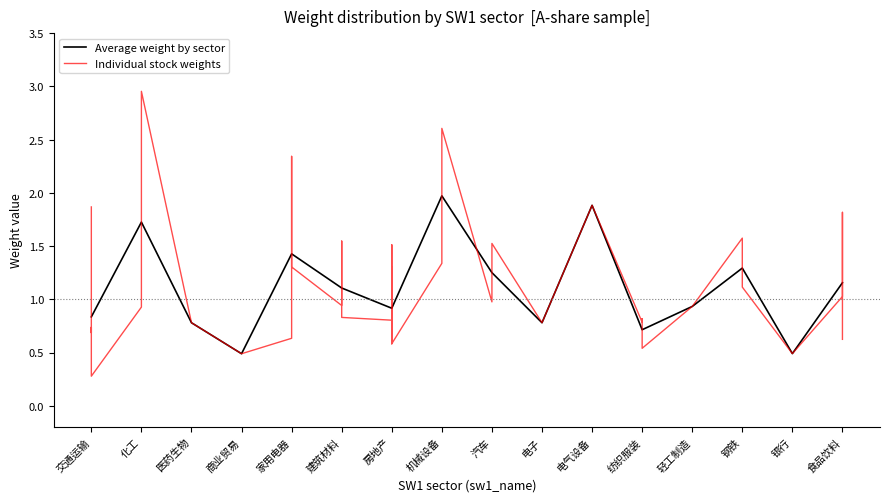

How many data points are less than 1?

9